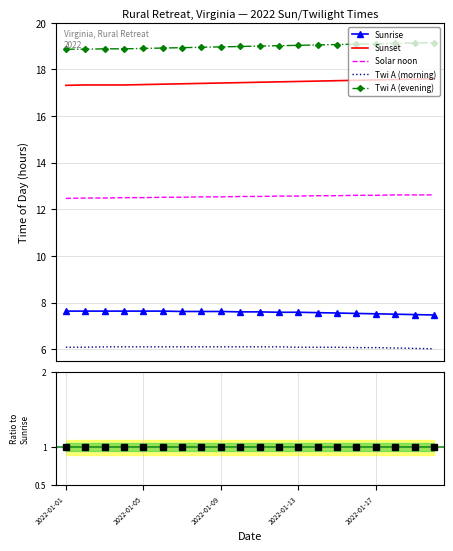

What is the spread (max minus min) of values at 17?

18.1